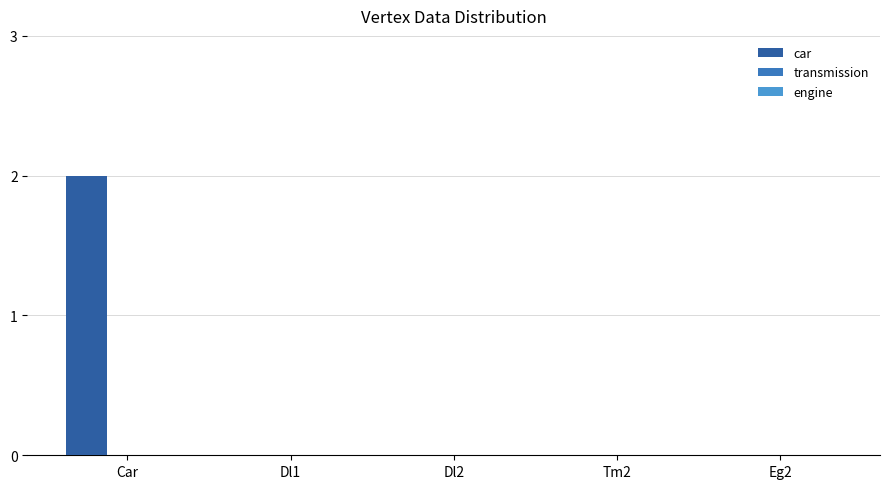

True or false: the data shows 1 at Tm2.

False